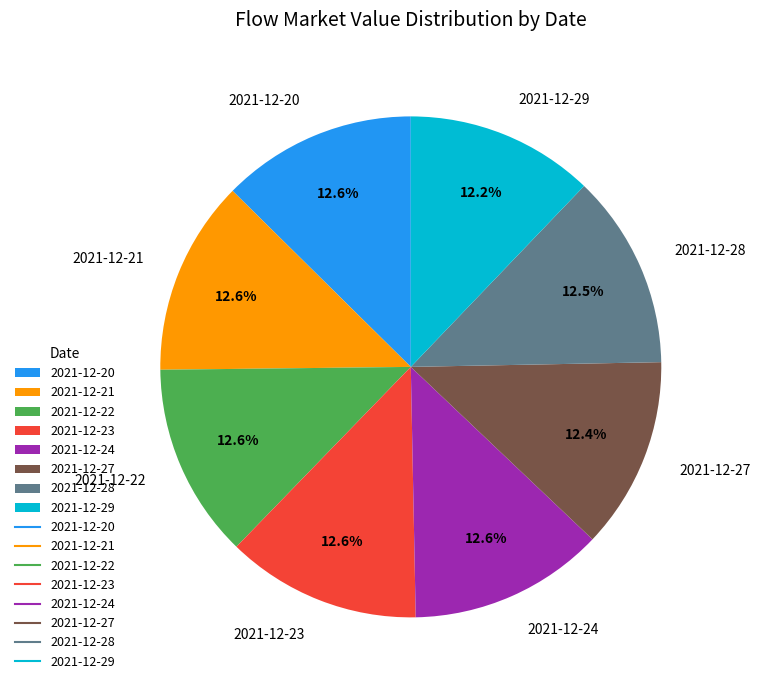

How many slices are in this pie chart?

8